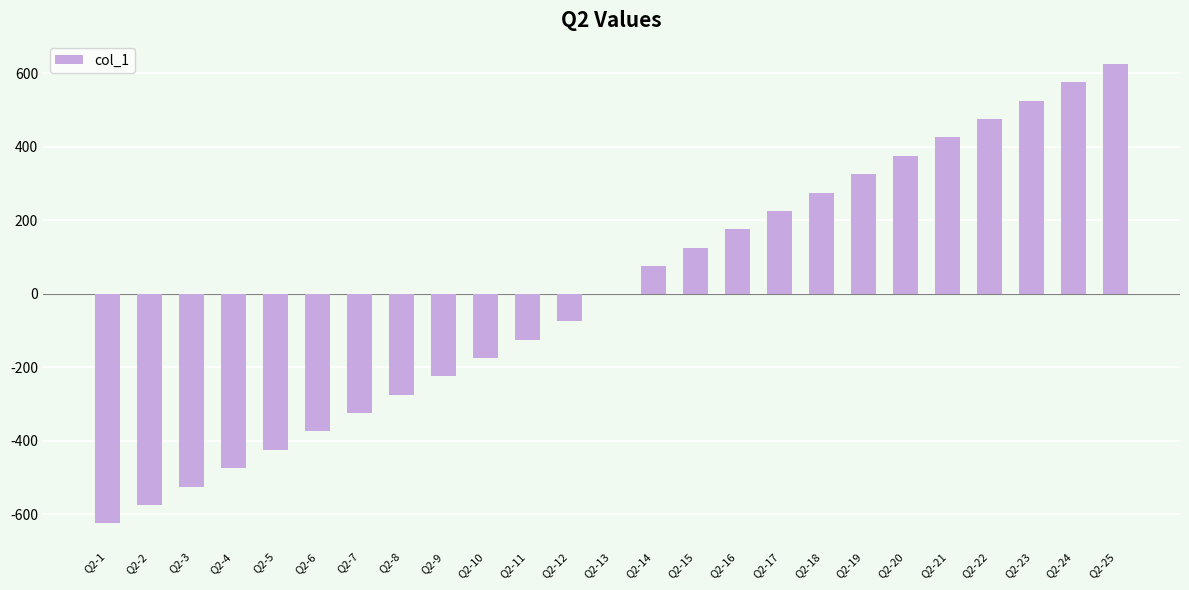

What is the maximum value shown in the chart?

625